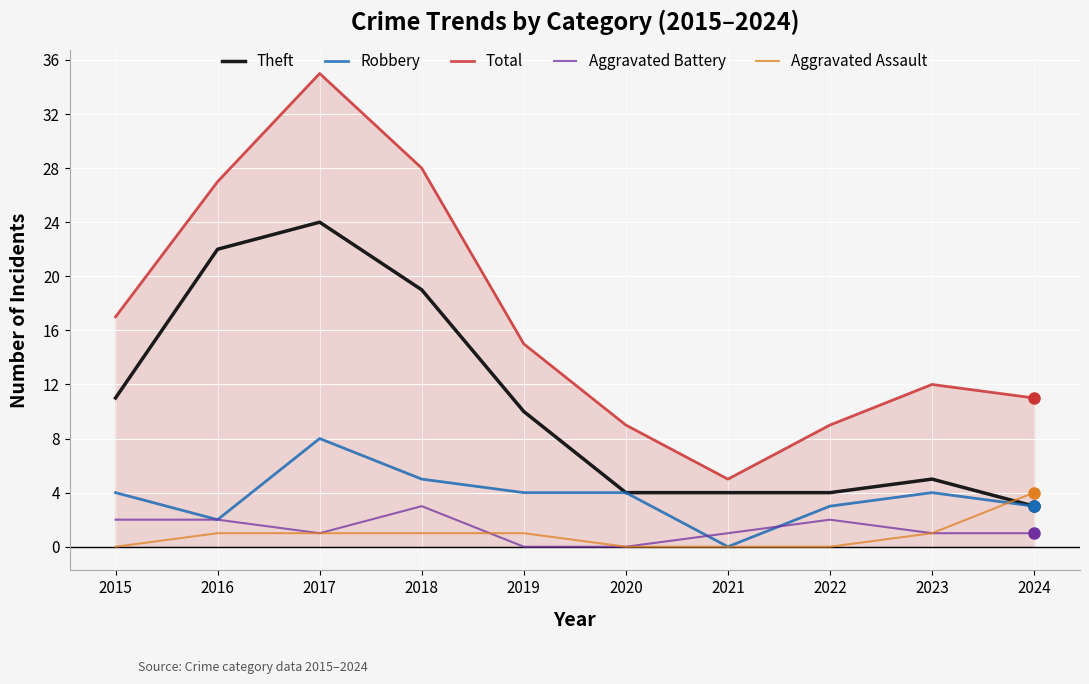

Which series has the largest total across all categories?

Total